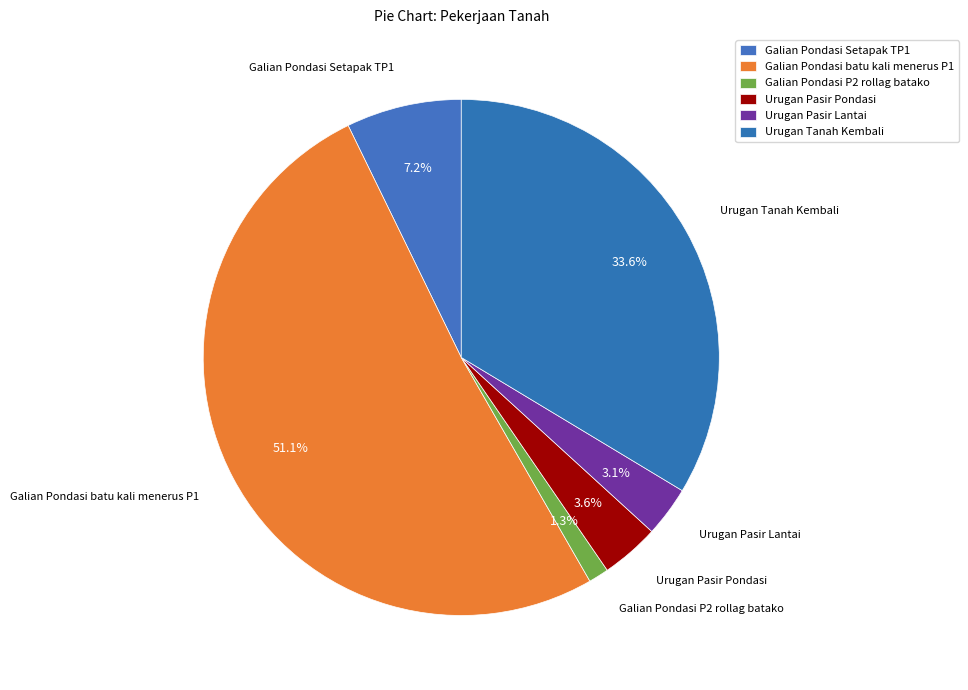

How many segments does this pie chart have?

6